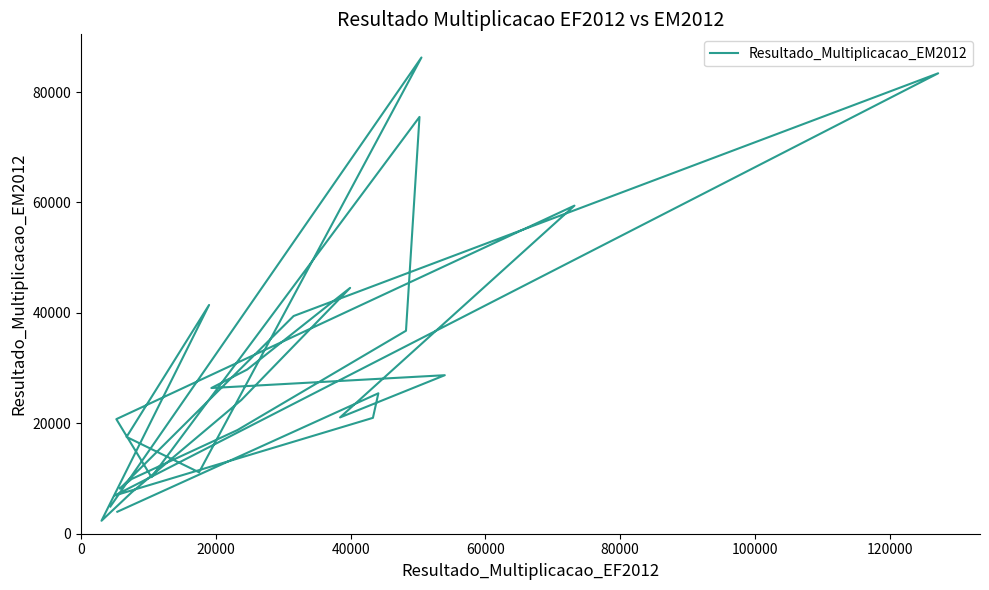

Is it true that the value at 11 is 3031?

False